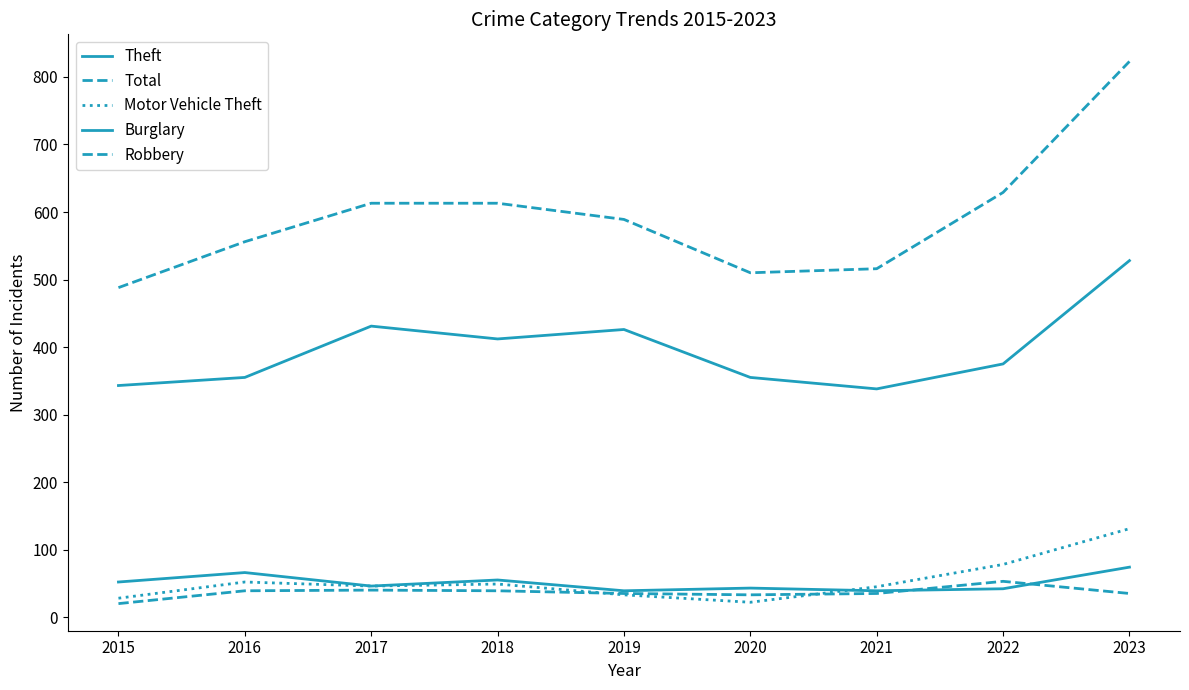

Reading left to right, extract all data points from this chart.

Theft: 2015=343	2016=355	2017=431	2018=412	2019=426	2020=355	2021=338	2022=375	2023=528
Total: 2015=488	2016=556	2017=613	2018=613	2019=589	2020=510	2021=516	2022=629	2023=823
Motor Vehicle Theft: 2015=28	2016=52	2017=46	2018=49	2019=33	2020=22	2021=45	2022=78	2023=131
Burglary: 2015=52	2016=66	2017=46	2018=55	2019=39	2020=43	2021=39	2022=42	2023=74
Robbery: 2015=20	2016=39	2017=40	2018=39	2019=35	2020=33	2021=35	2022=53	2023=35